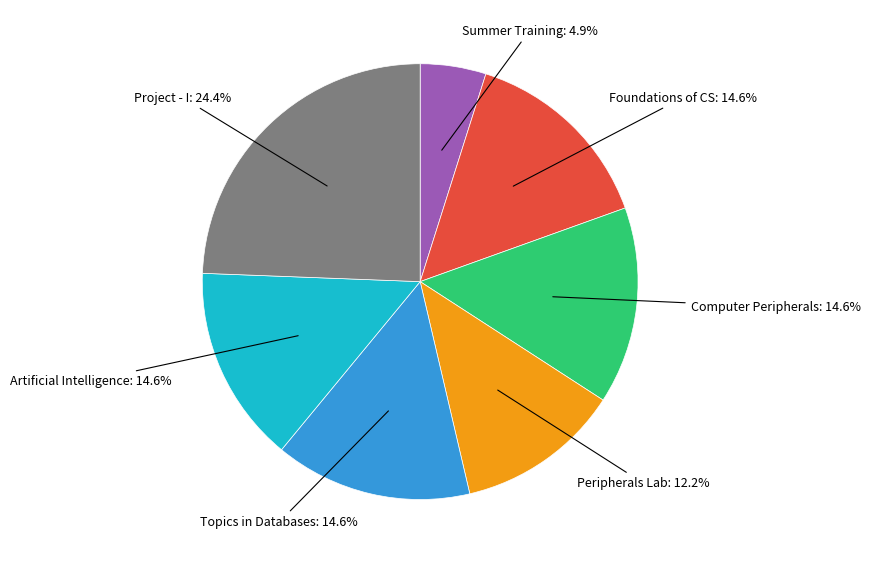

Is there any slice that represents more than half of the pie?

No